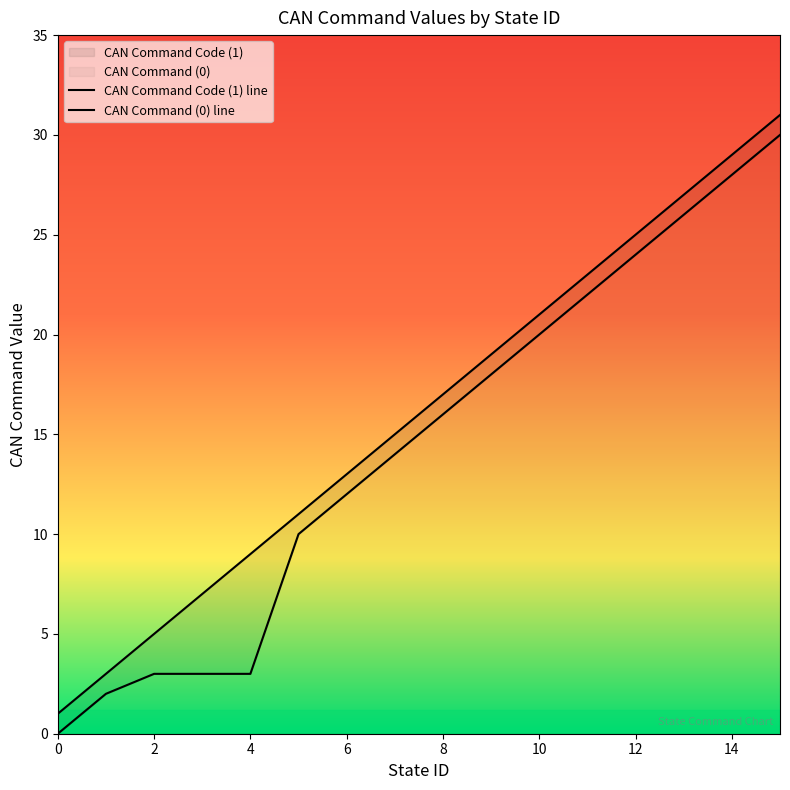

What is the average value of the CAN Command Code (1) series?

16